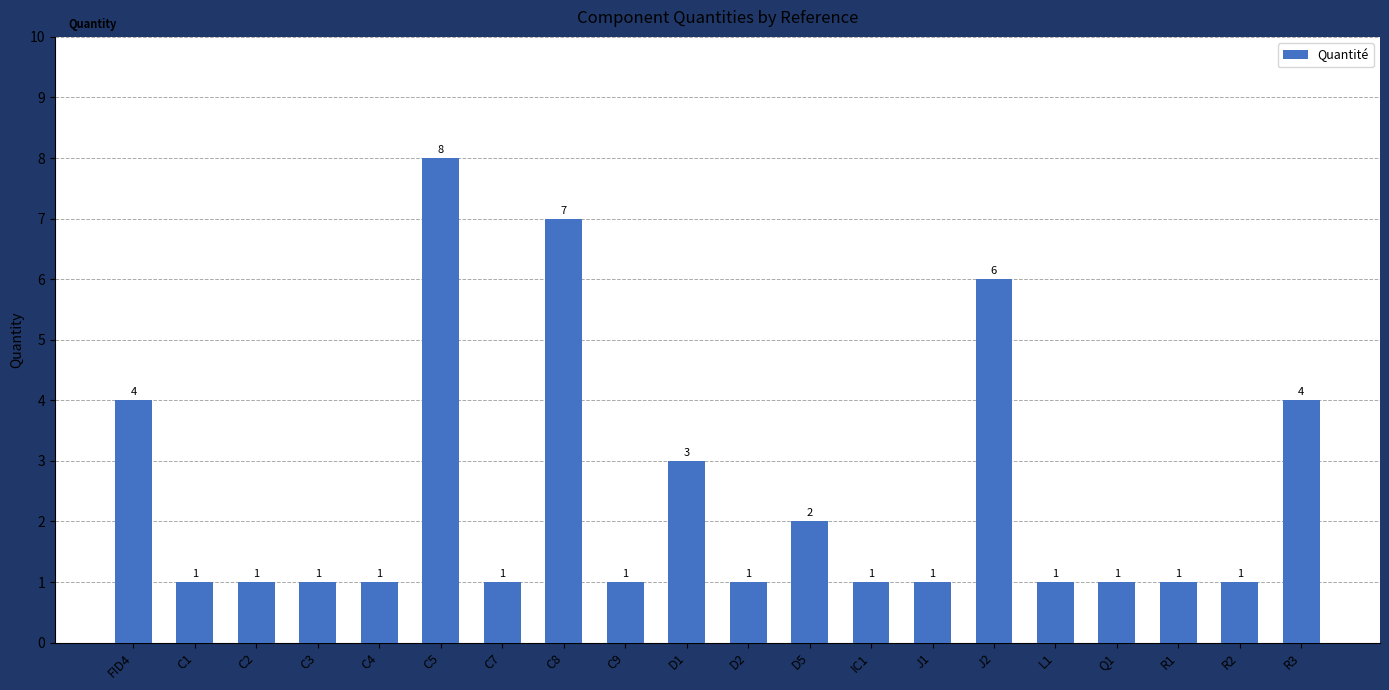

What position from the left is FID4?

1